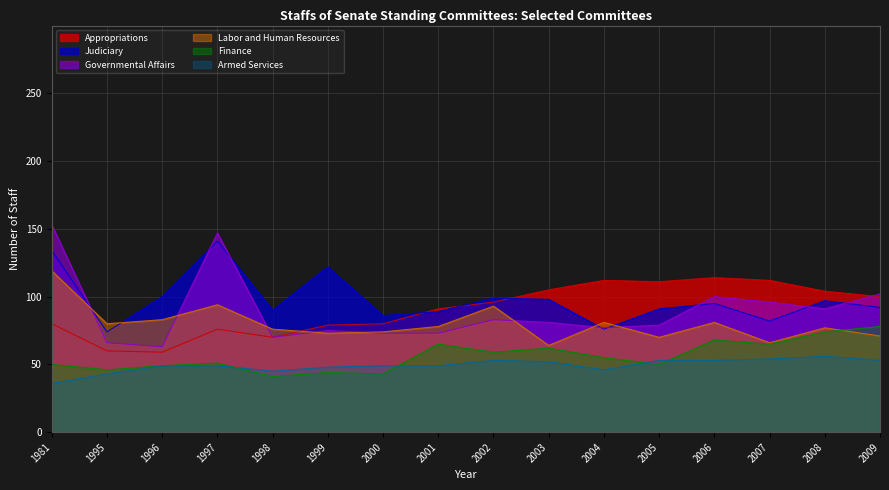

What is the highest value of the Finance series?

78